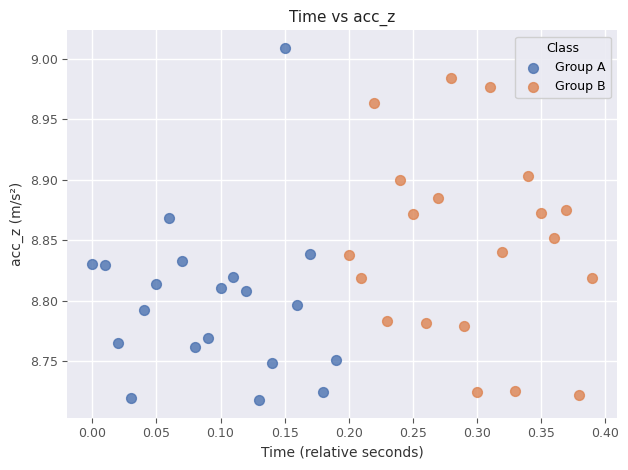

Which series reaches the maximum Y coordinate?

Group A